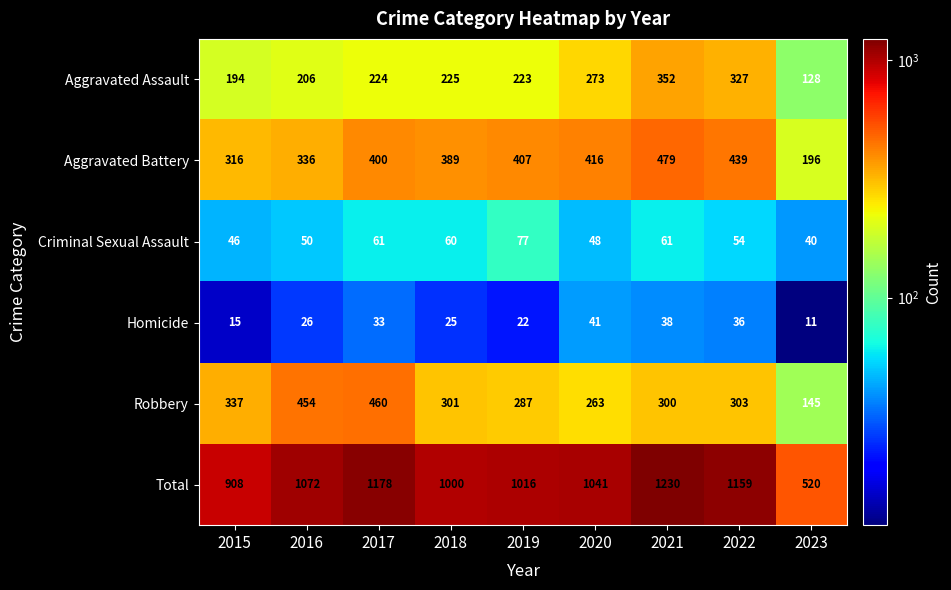

Count the number of data series in this chart.

6